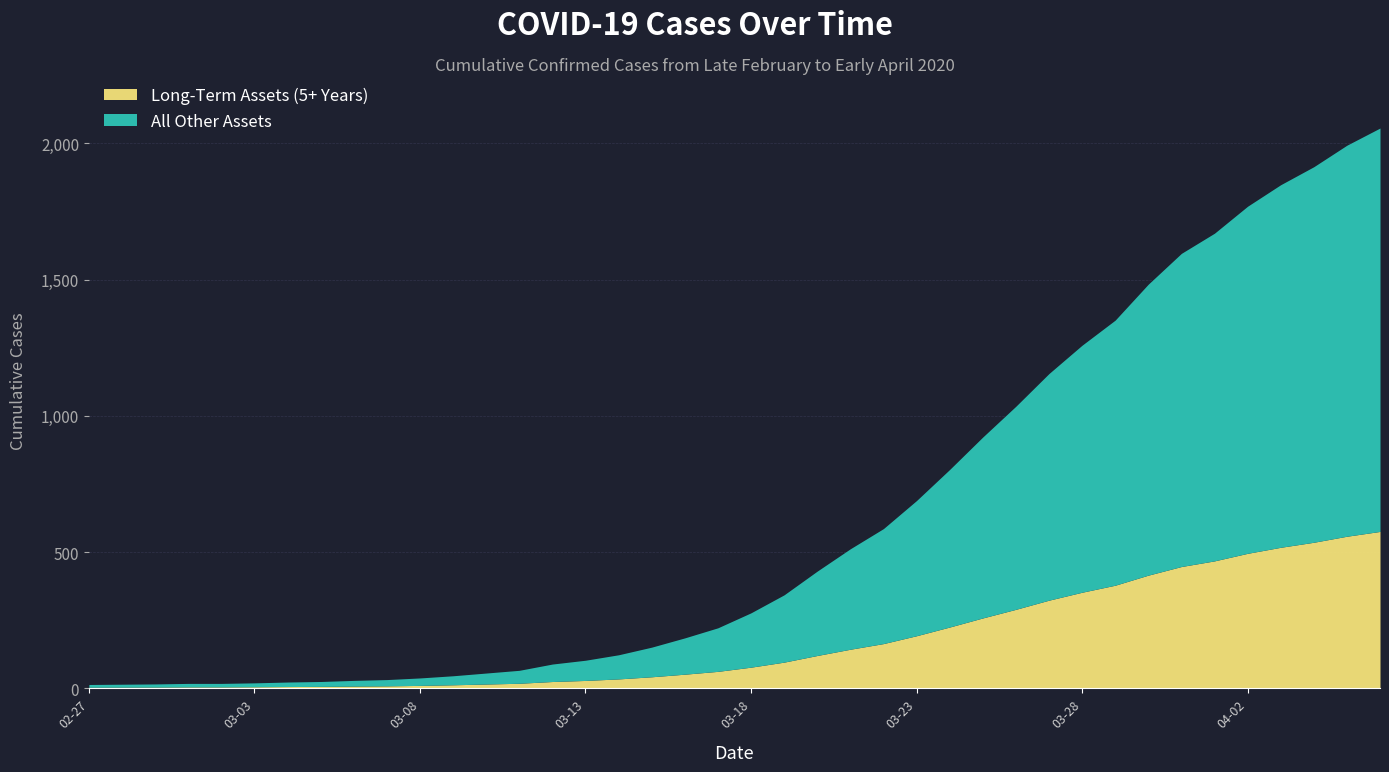

Between 2020-04-03 and 2020-04-04, which is larger?

2020-04-04